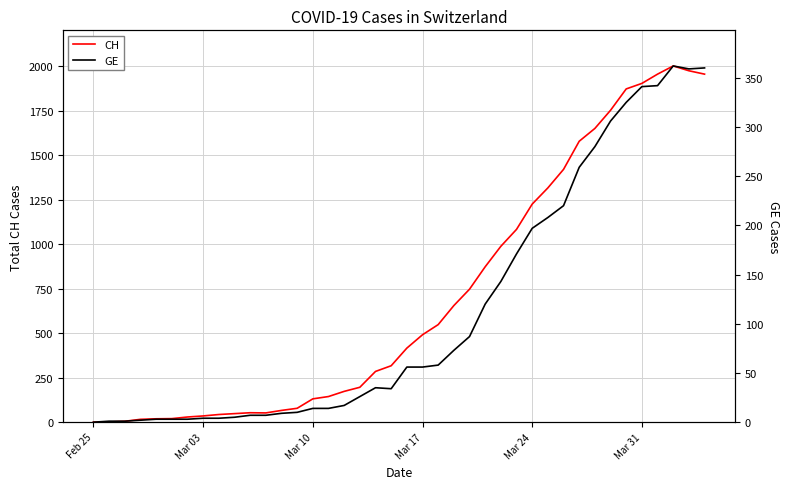

What is the highest value of the CH series?

2001